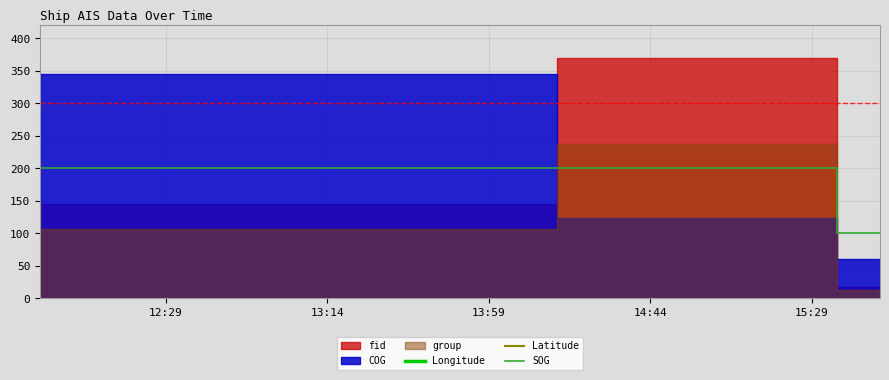

How many data points does each series have?

4